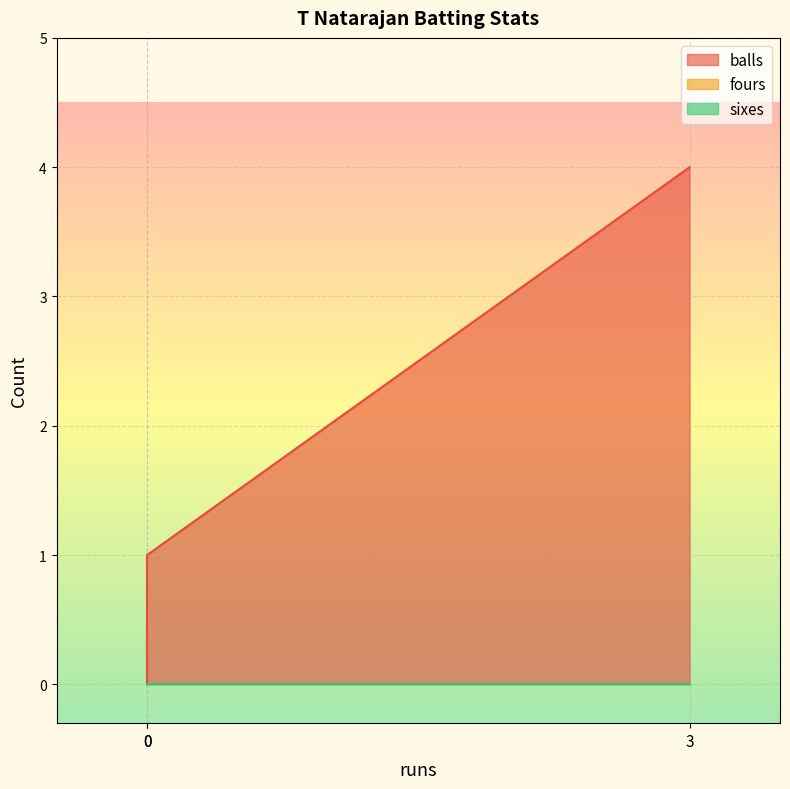

List the series in order of their peak value, lowest first.

fours, sixes, balls